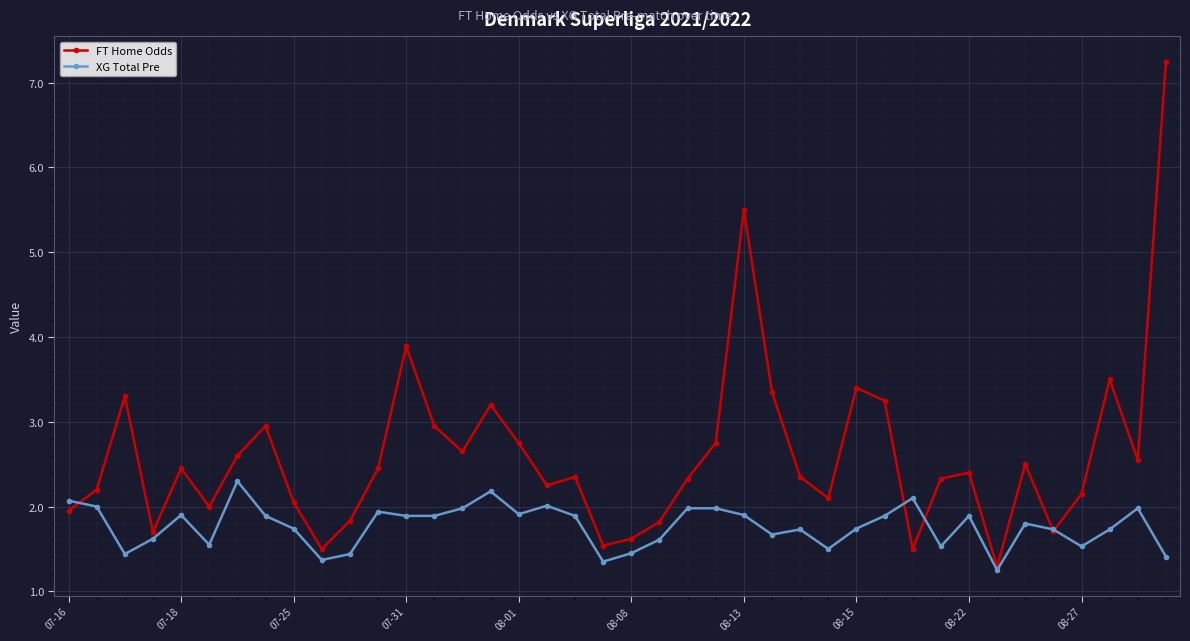

True or false: FT Home Odds has more than 2 points higher than both neighbors.

True